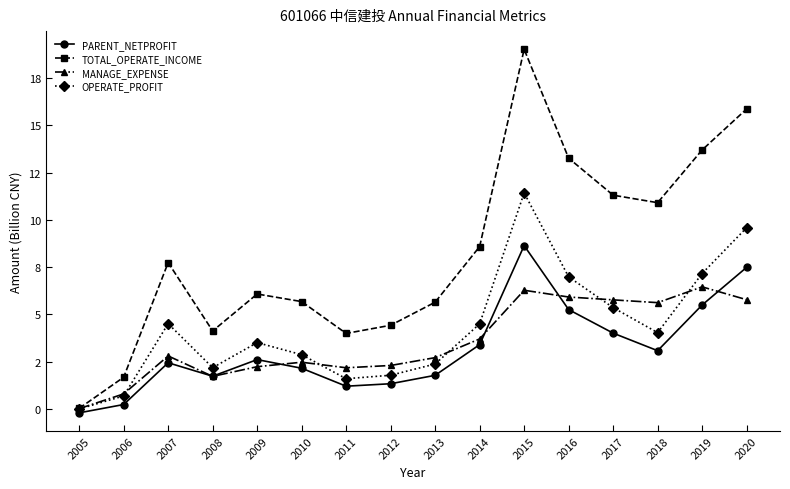

True or false: MANAGE_EXPENSE has more than 1 points higher than both neighbors.

True